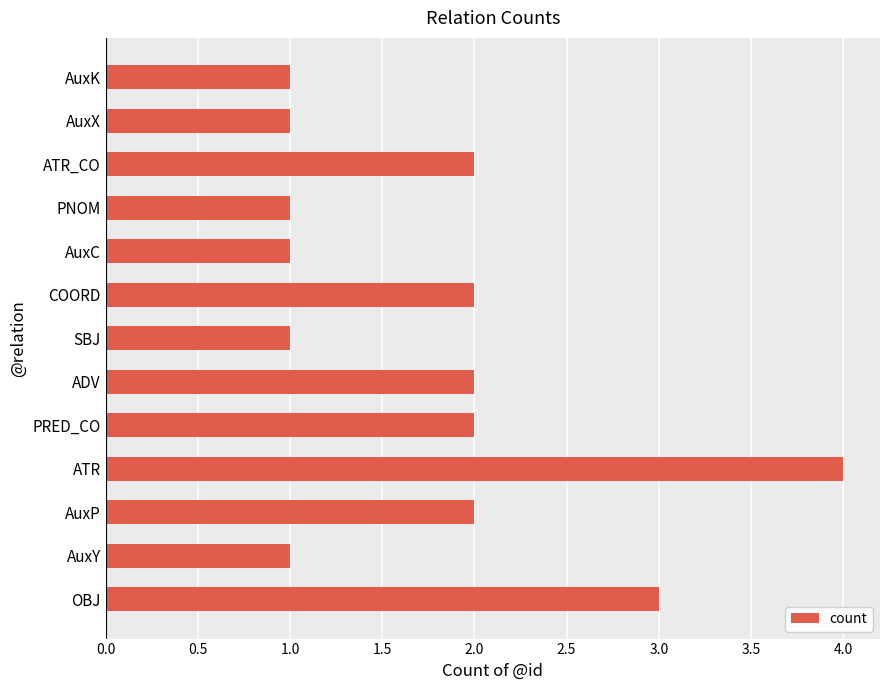

What is the sum of all values?

23